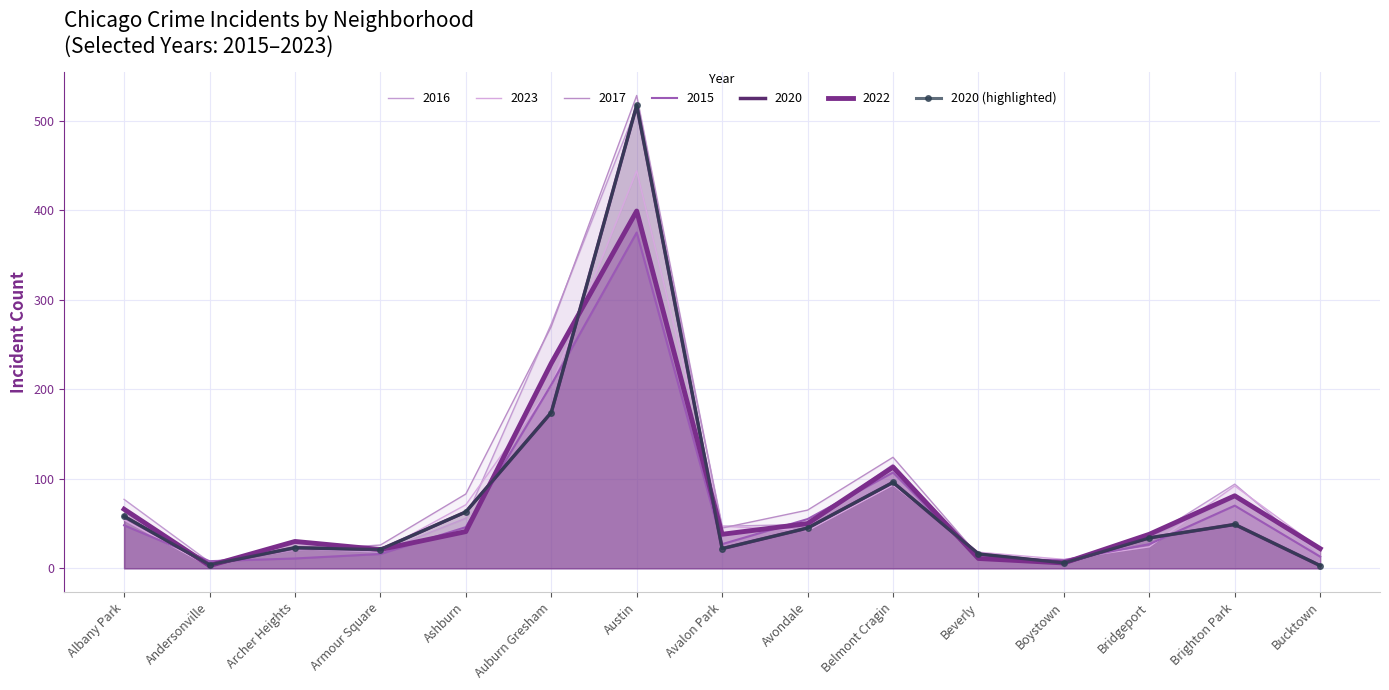

Rank the categories by value from lowest to highest.

Bucktown, Andersonville, Boystown, Beverly, Armour Square, Avalon Park, Archer Heights, Bridgeport, Avondale, Brighton Park, Albany Park, Ashburn, Belmont Cragin, Auburn Gresham, Austin